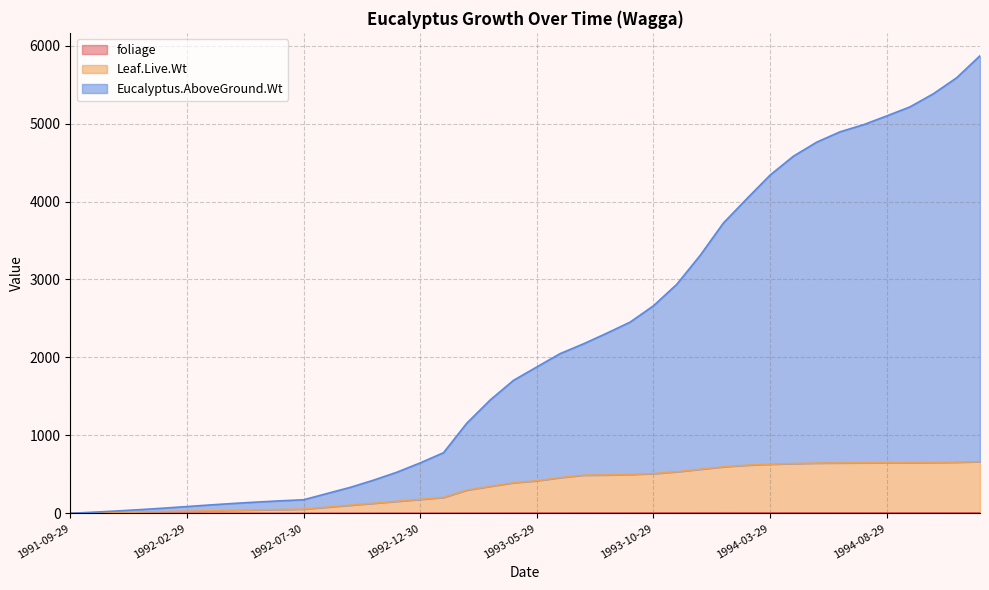

True or false: Eucalyptus.AboveGround.Wt and Leaf.Live.Wt intersect in this chart.

False